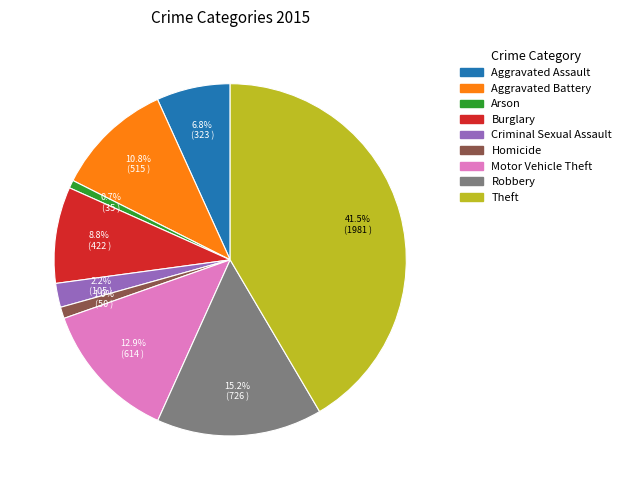

Does Theft account for over 50% of the chart?

No